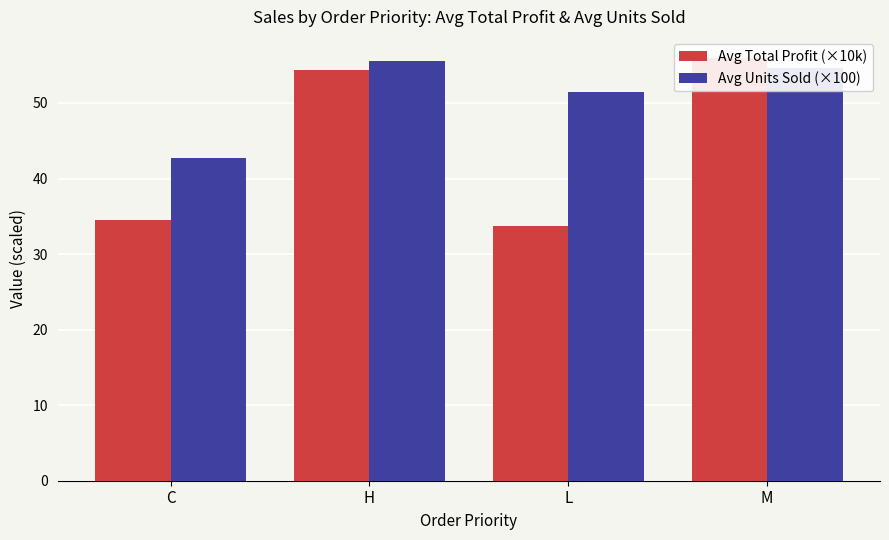

Reading left to right, transcribe all the data shown in this chart.

Avg Total Profit (×10k): C=34.4	H=54.4	L=33.7	M=55.9
Avg Units Sold (×100): C=42.7	H=55.5	L=51.5	M=54.7